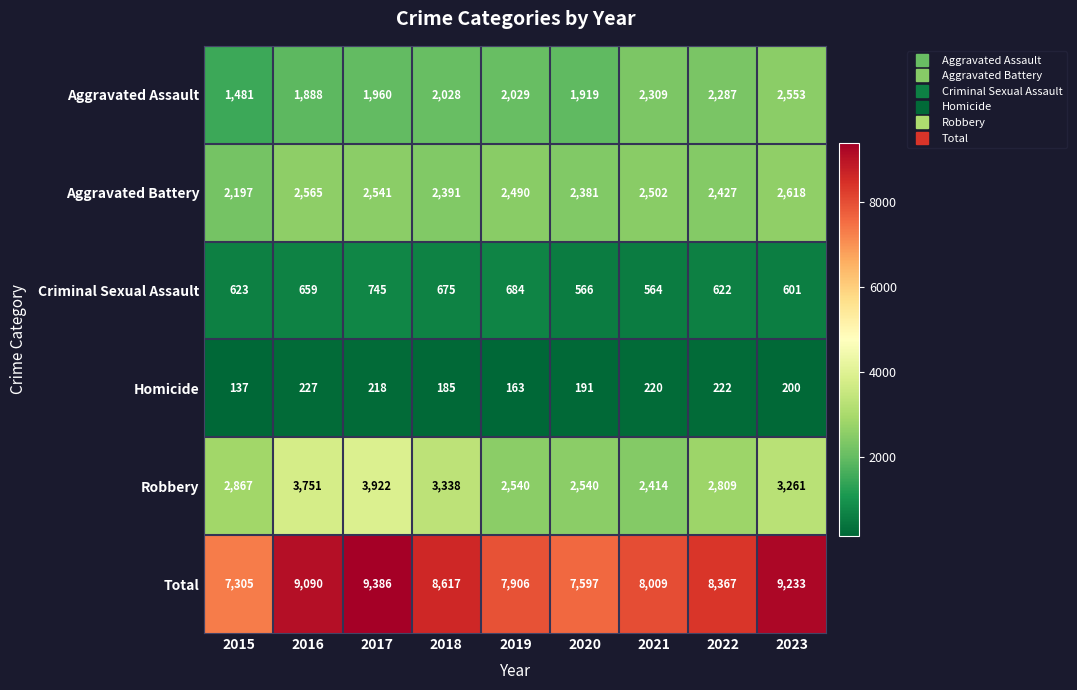

At which category is the sum across all series the highest?

2017